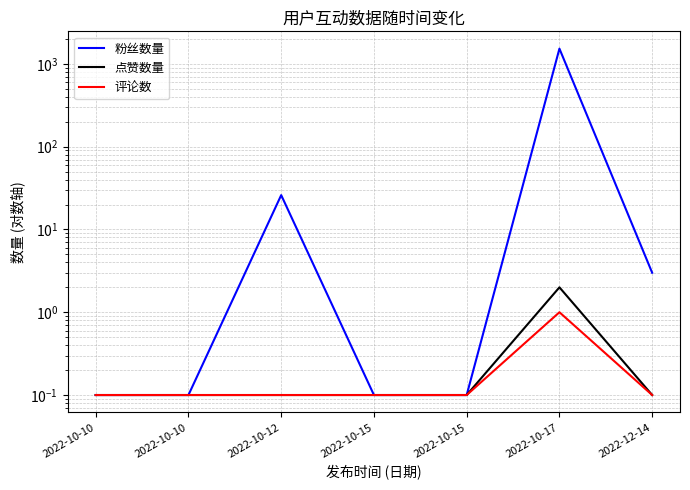

True or false: 粉丝数量 has a value of 0.1 at 2022-10-15.

True